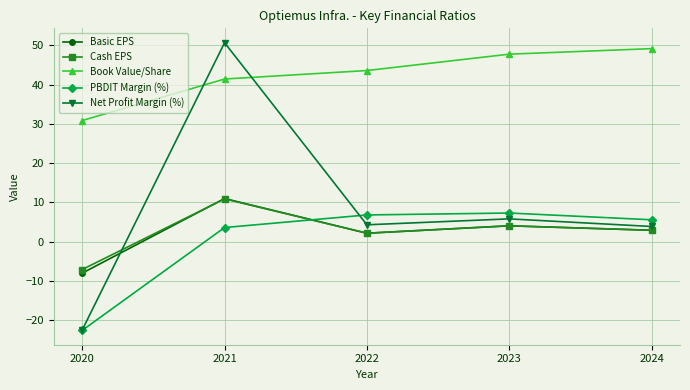

The value of Net Profit Margin (%) at 2023 is 9.1. True or false?

False